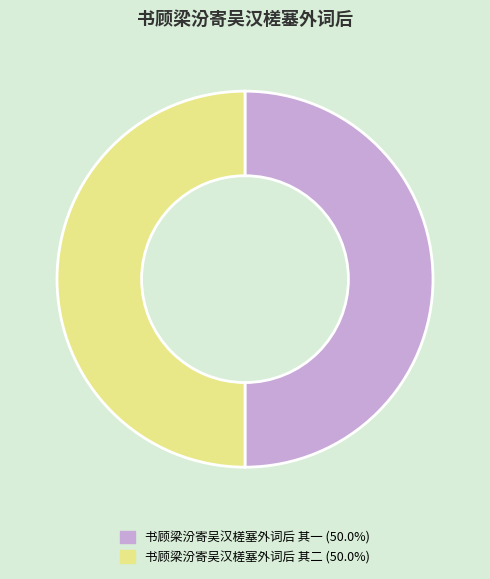

What is the ratio of the value at 书顾梁汾寄吴汉槎塞外词后 其一 to the value at 书顾梁汾寄吴汉槎塞外词后 其二?

1.0